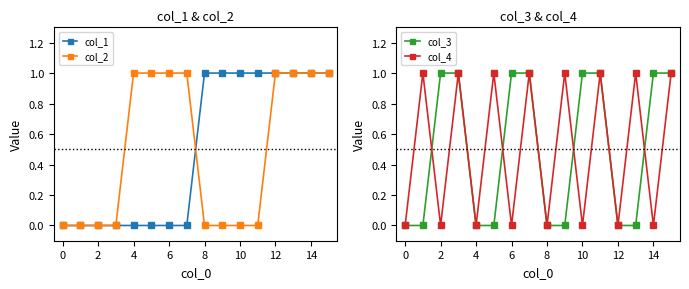

Where is col_4 nearest to the value 0?

−2